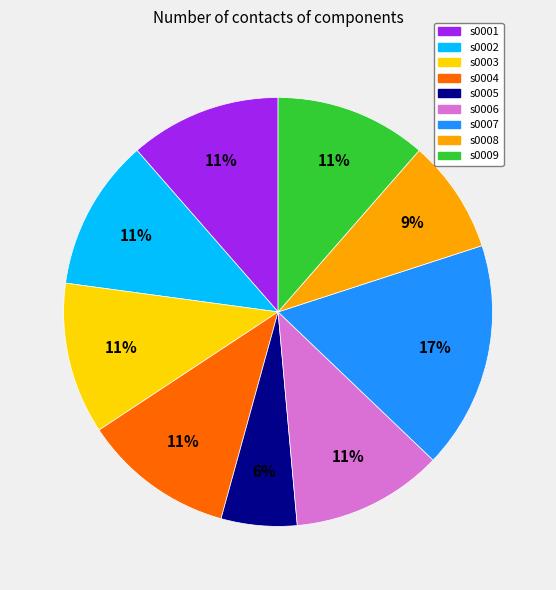

What percentage is the s0006 slice, to the nearest percent?

11%